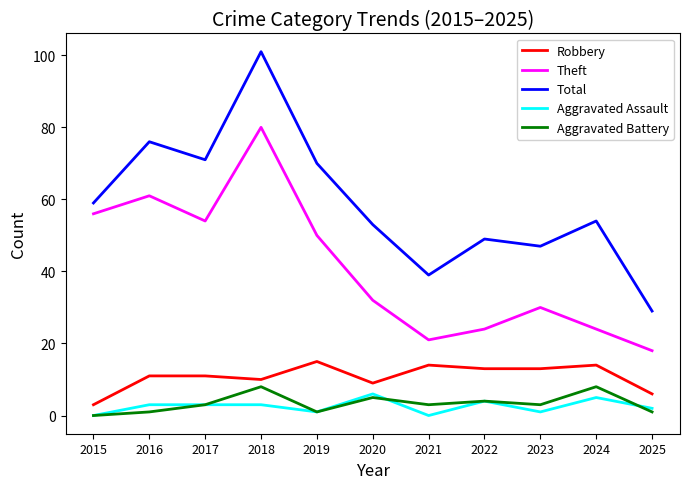

What is the sum of the Total values at 2021 and 2017?

110